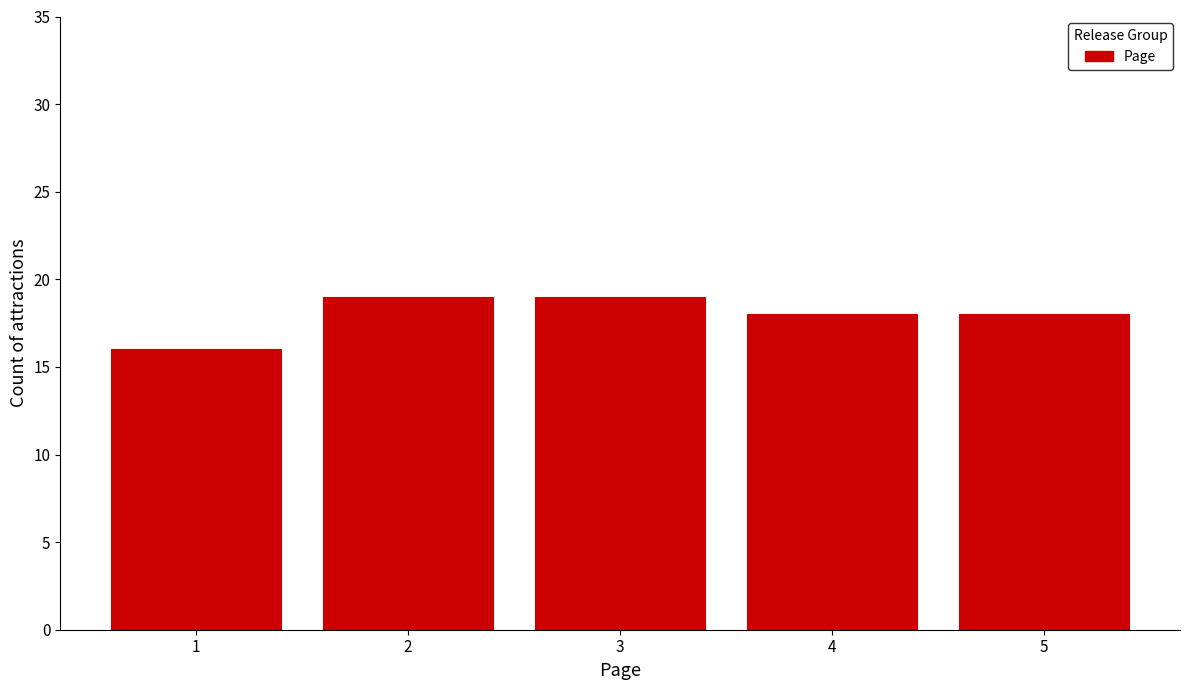

Reading left to right, what are all the values shown in this chart?

16	19	19	18	18